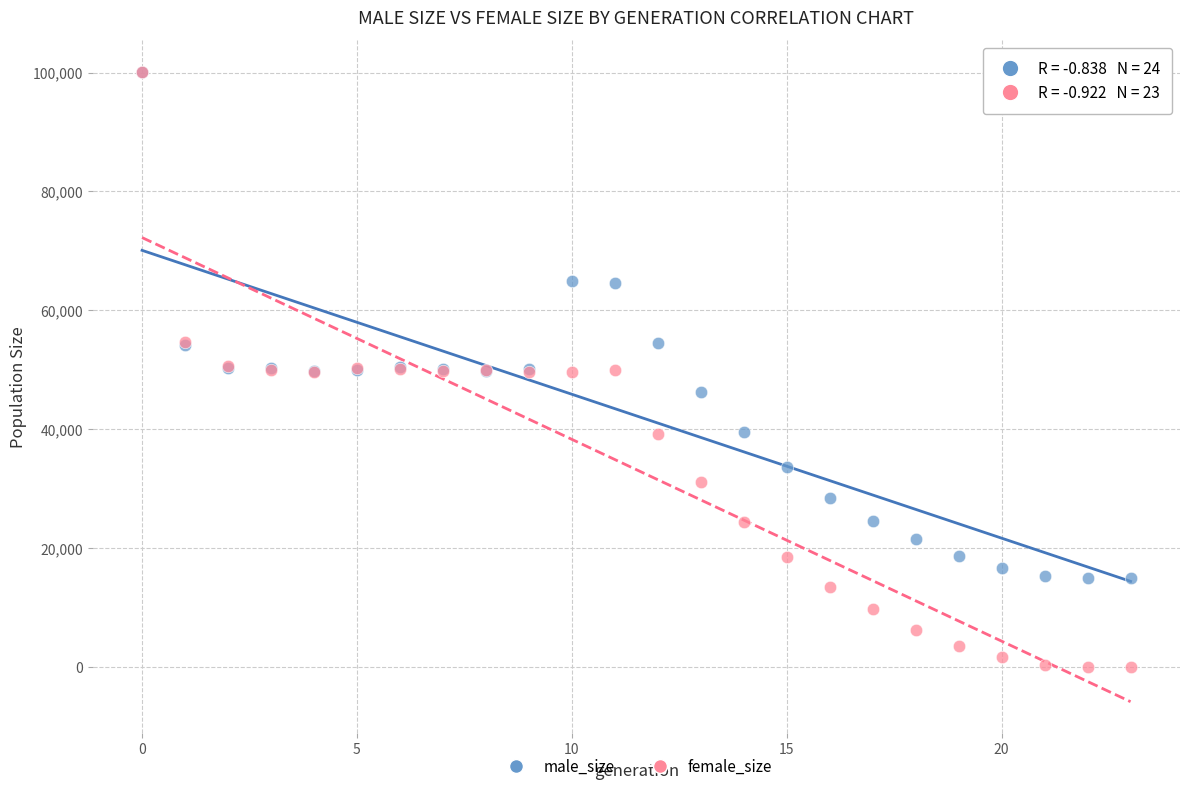

What are all the series names shown in the legend?

male_size, female_size